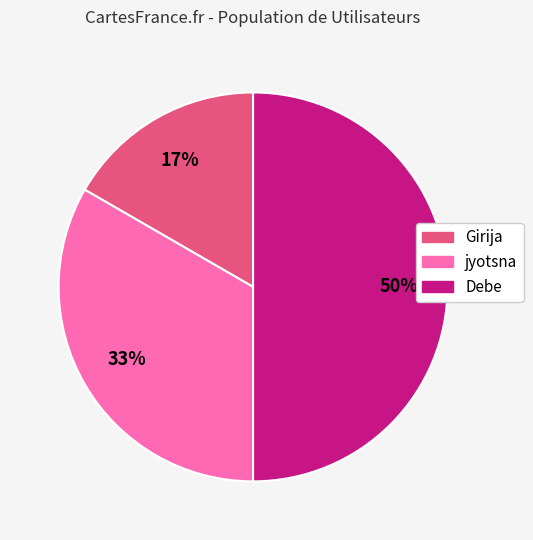

How many segments does this pie chart have?

3